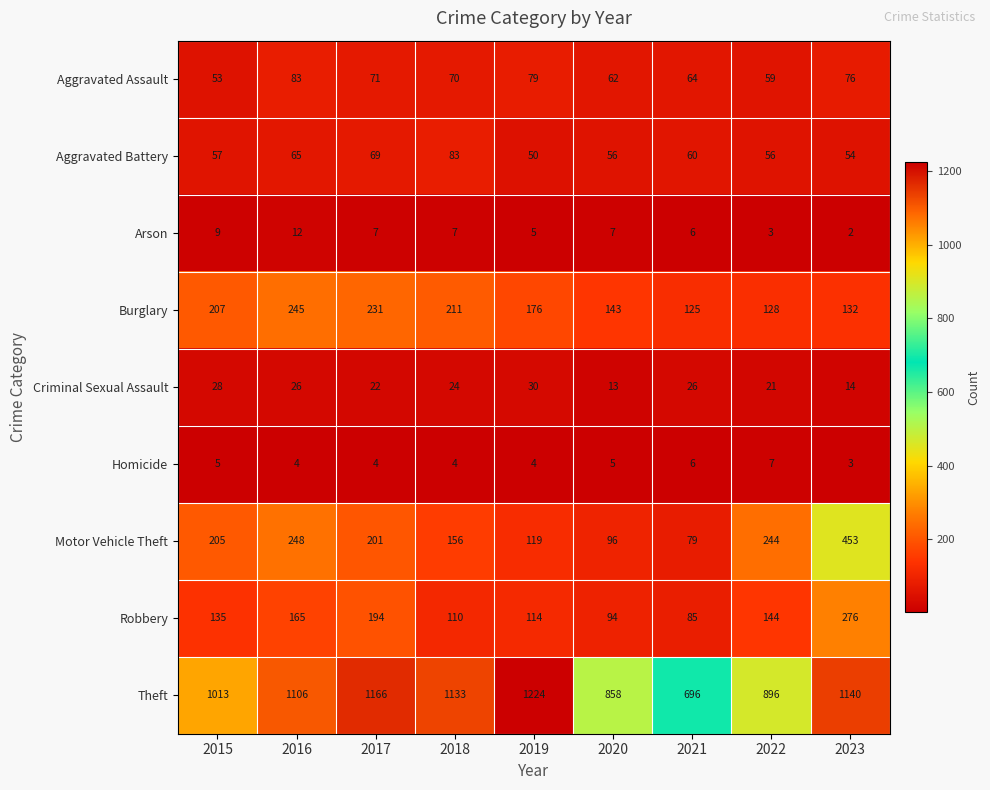

The Arson series shows 7 at 2018. True or false?

True